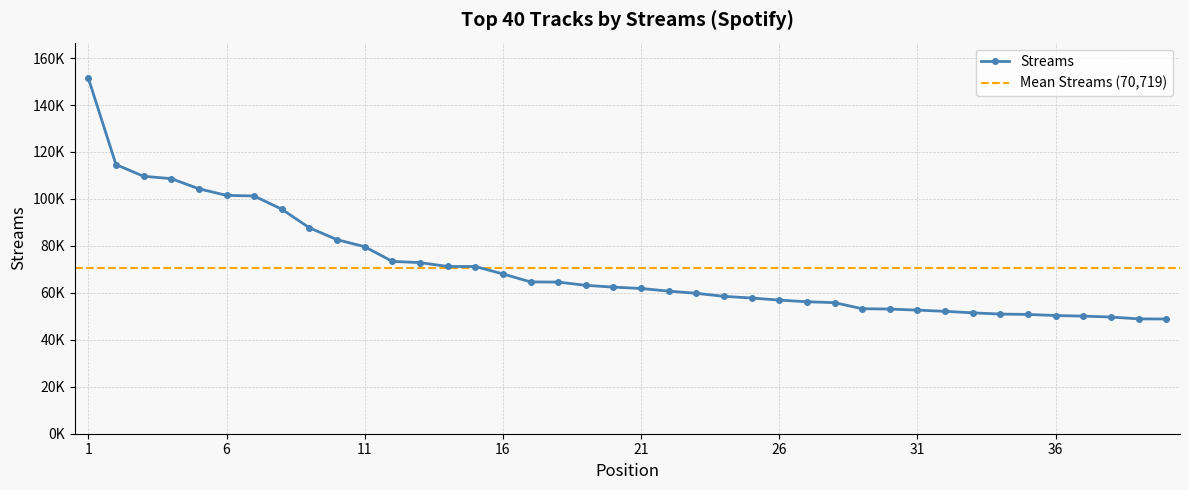

List the labels in order of value, smallest first.

40, 39, 38, 37, 36, 35, 34, 33, 32, 31, 30, 29, 28, 27, 26, 25, 24, 23, 22, 21, 20, 19, 18, 17, 16, 15, 14, 13, 12, 11, 10, 9, 8, 7, 6, 5, 4, 3, 2, 1